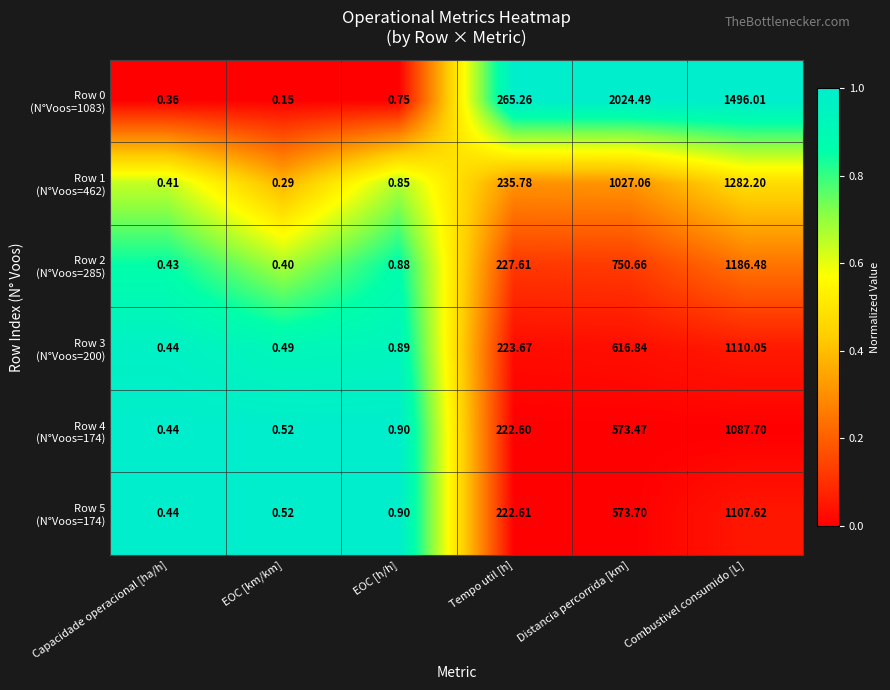

What is the spread (max minus min) of values at Tempo util [h]?

42.7